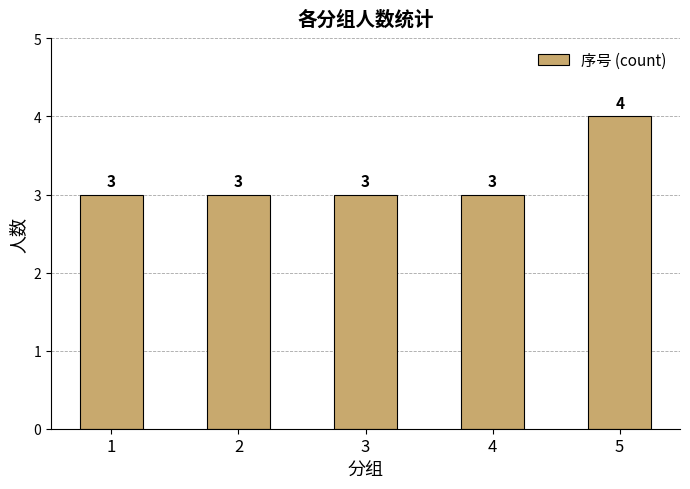

What is the greatest value displayed?

4